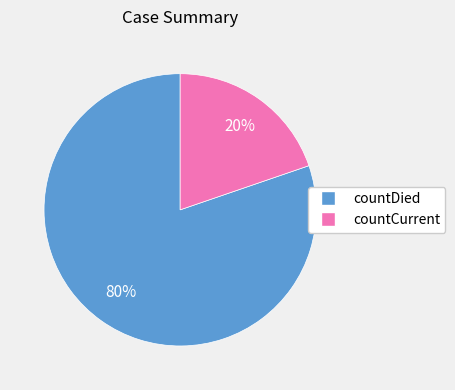

How many slices are in this pie chart?

2